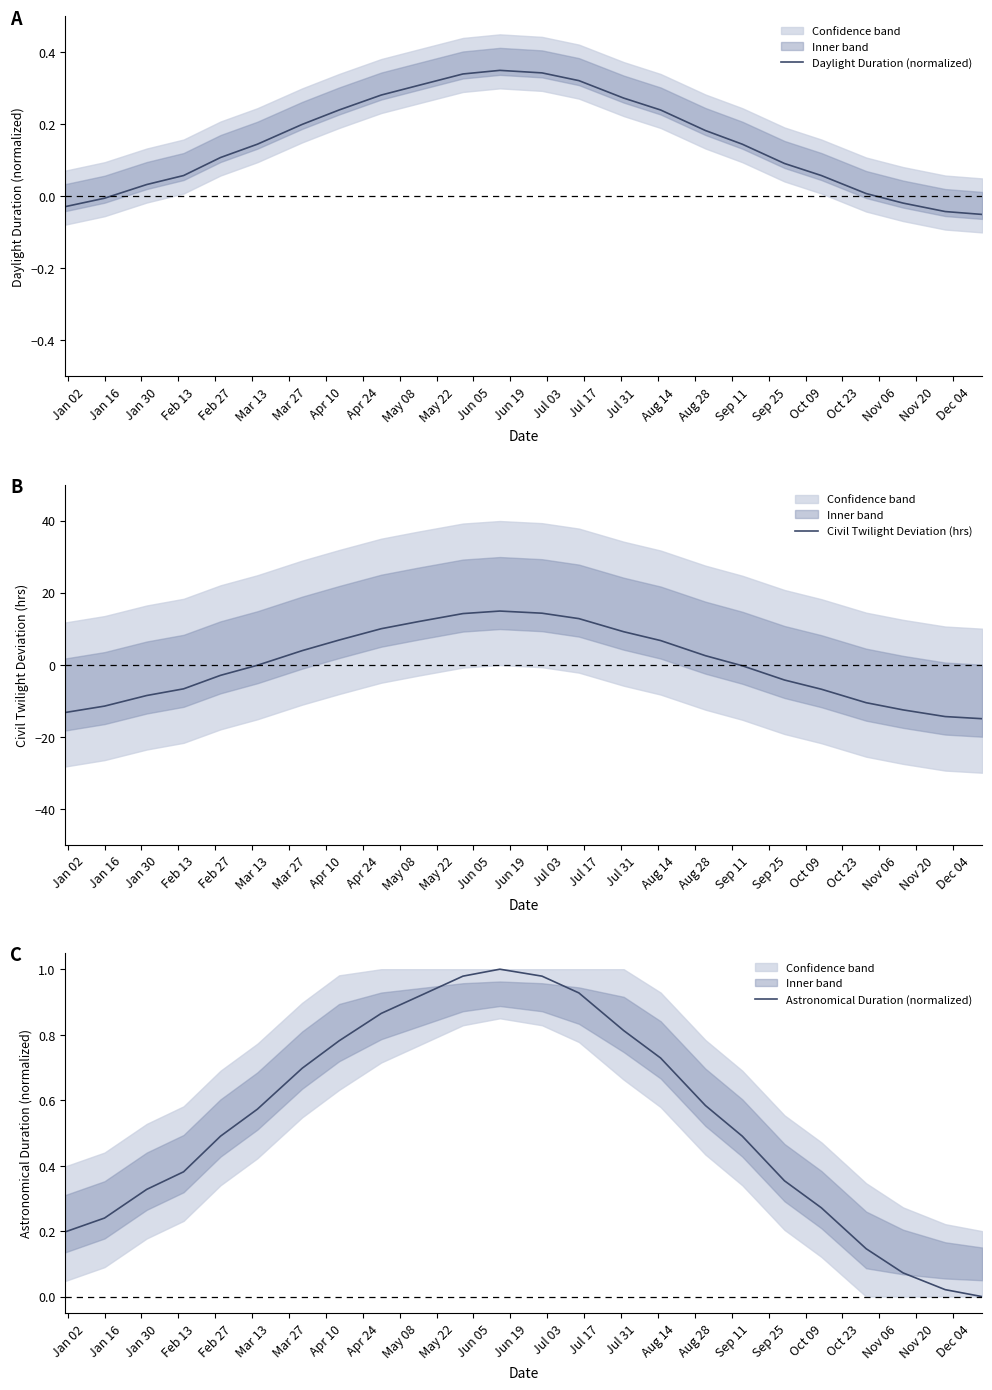

The value of Civil Twilight Deviation (hrs) at Sep 25 is -3.6. True or false?

False